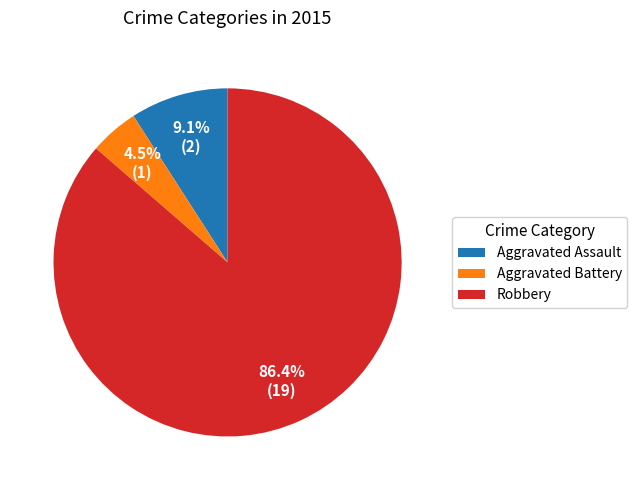

Which slice is the smallest?

Aggravated Battery